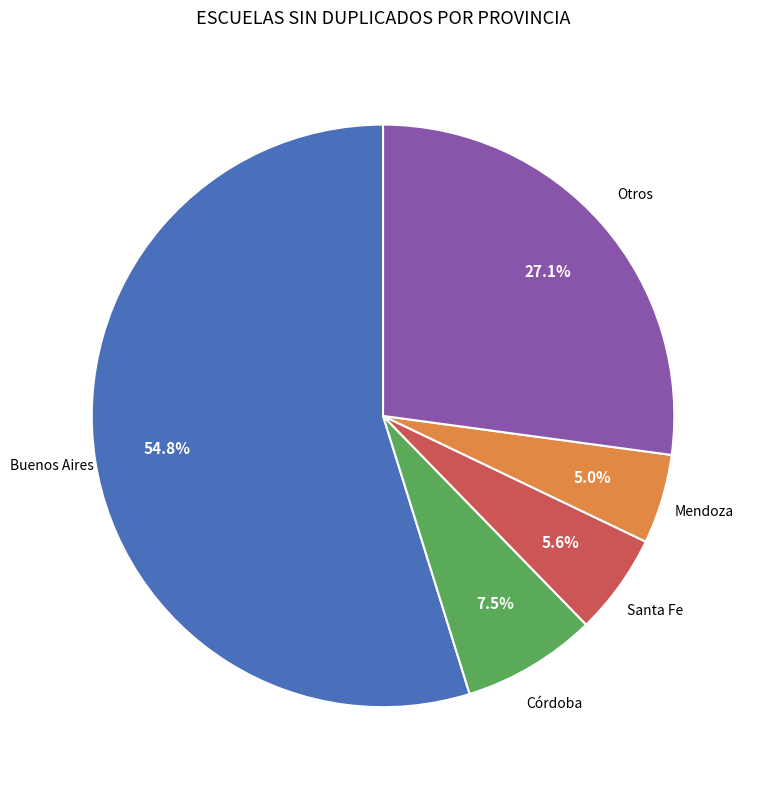

How many segments does this pie chart have?

5